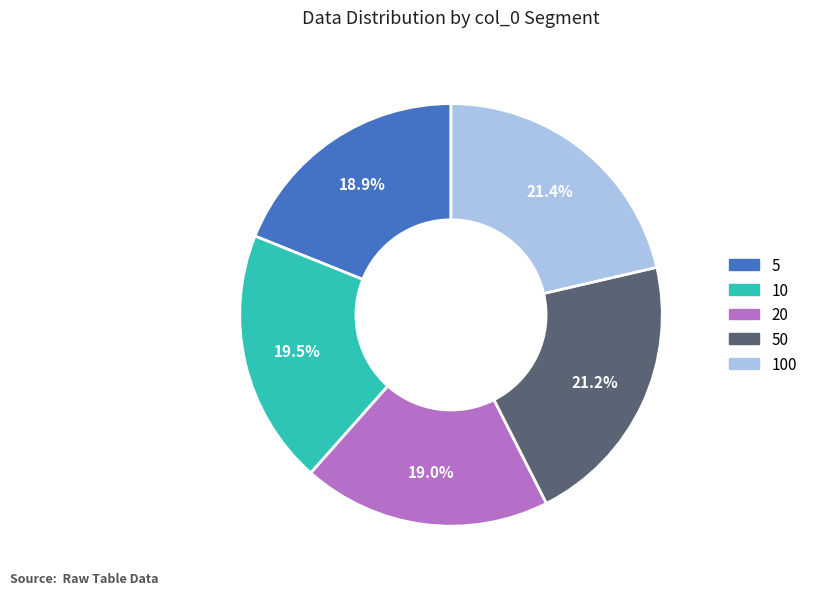

Is it true that 5 is 13% of the pie?

False